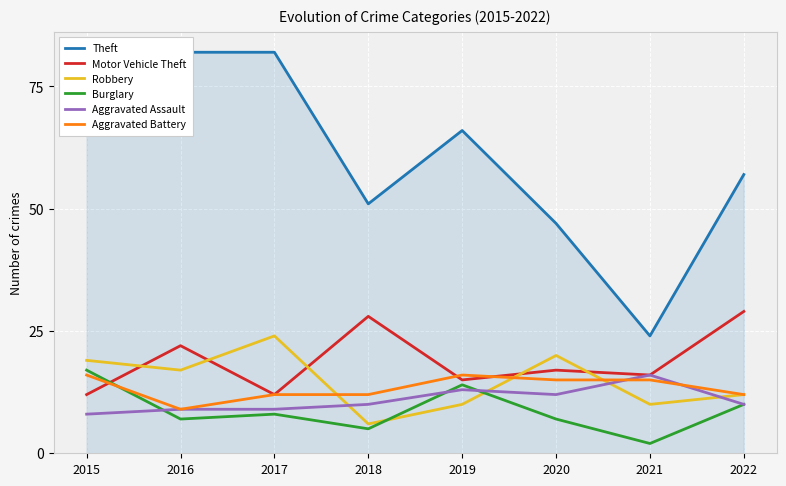

How many data points in Theft are less than 66?

4